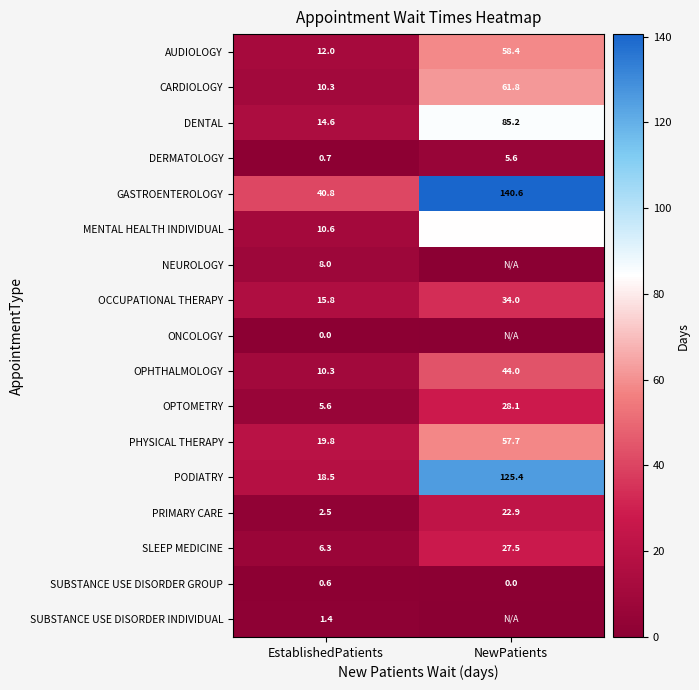

Where does the AUDIOLOGY series first go above 58?

NewPatients